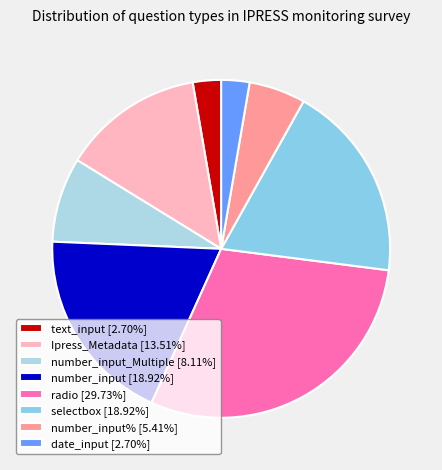

How many slices are in this pie chart?

8